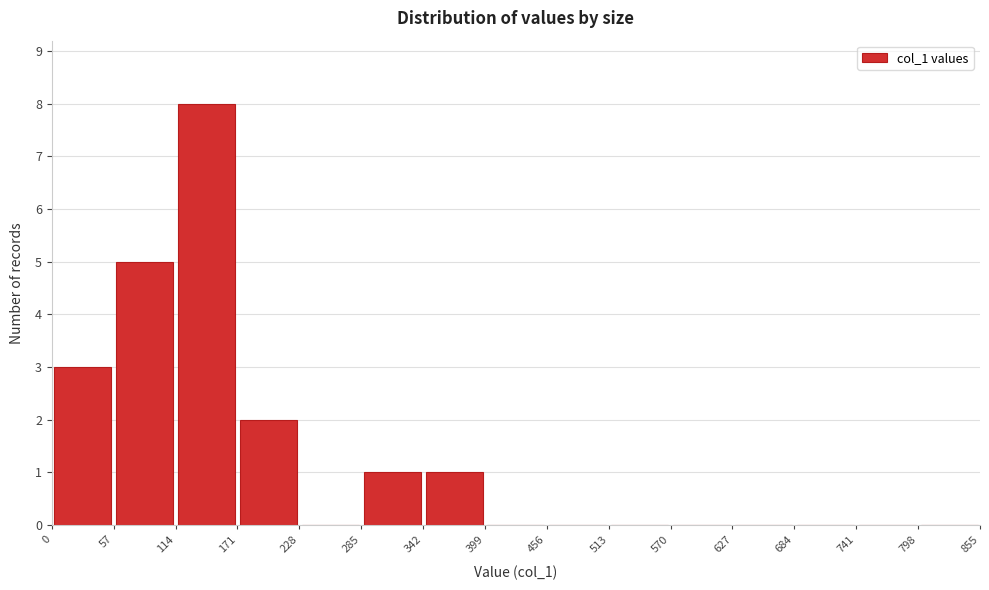

Reading left to right, list every bar in this chart as the range it spans on the x-axis followed by its height. The values are not printed on the chart, so give them approximately, as read against the axis.

0 to 57: 3
57 to 114: 5
114 to 171: 8
171 to 228: 2
228 to 285: 0
285 to 342: 1
342 to 399: 1
399 to 456: 0
456 to 513: 0
513 to 570: 0
570 to 627: 0
627 to 684: 0
684 to 741: 0
741 to 798: 0
798 to 855: 0